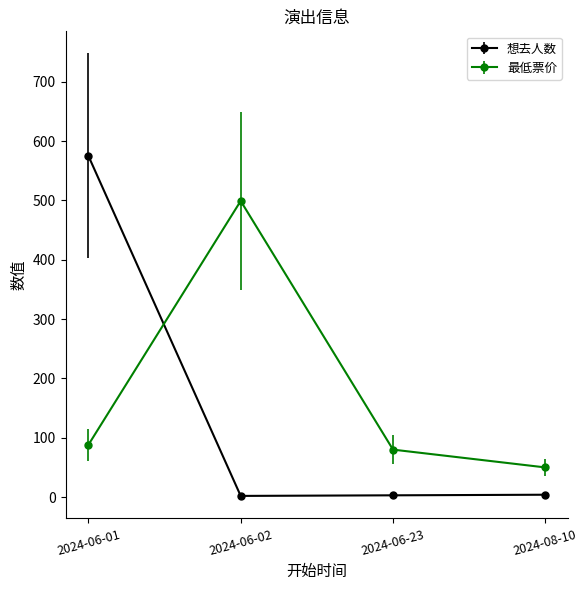

Count the number of categories in the chart.

4